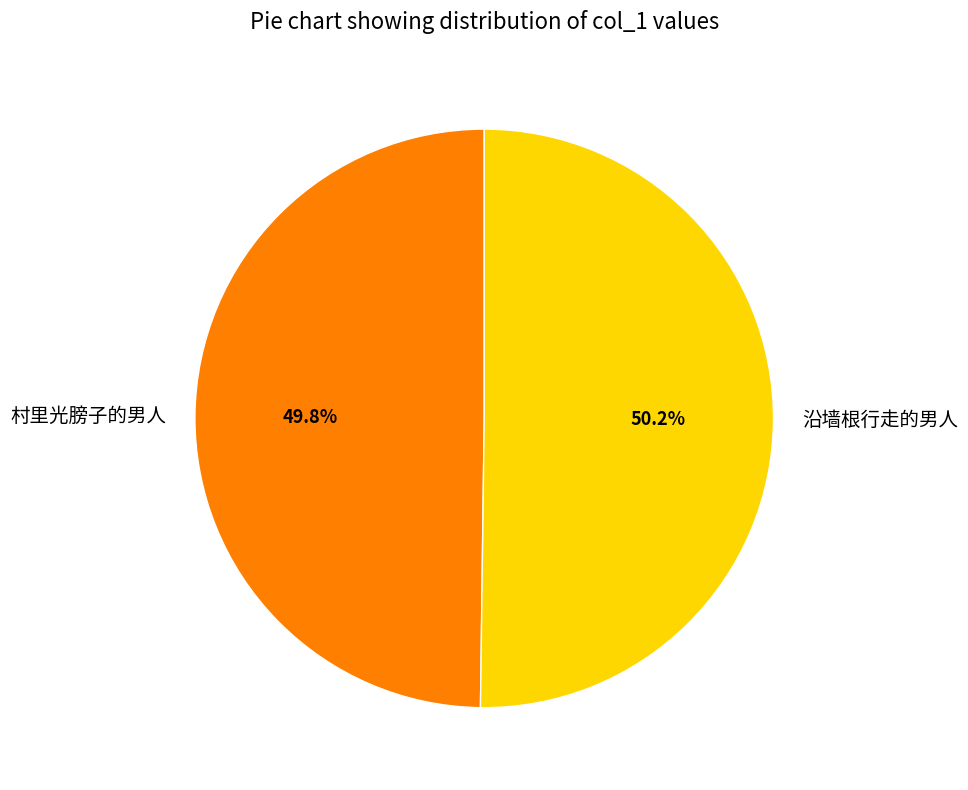

To the nearest percent, what portion does 村里光膀子的男人 represent?

50%